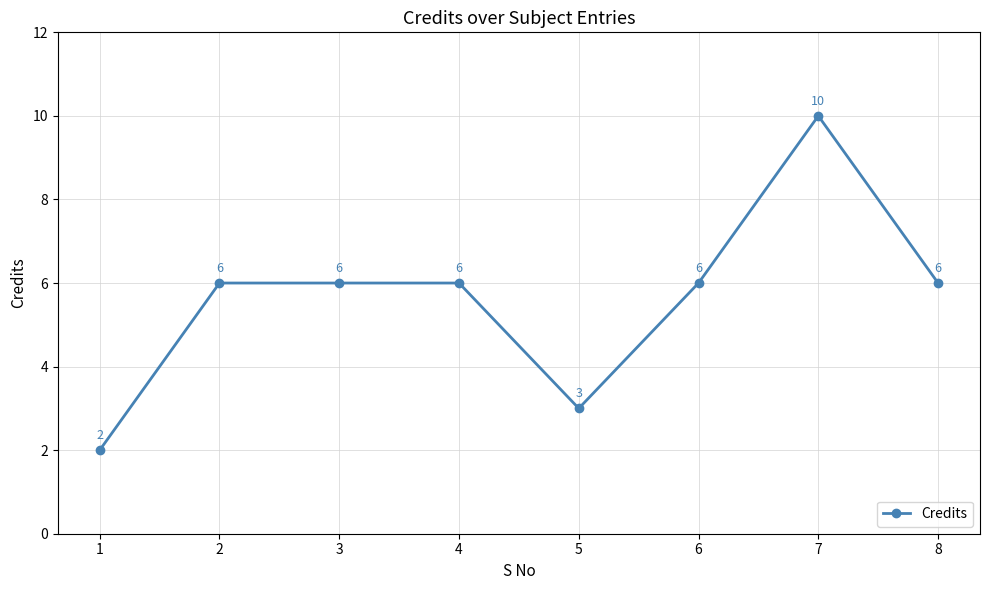

How many data points does each series have?

8